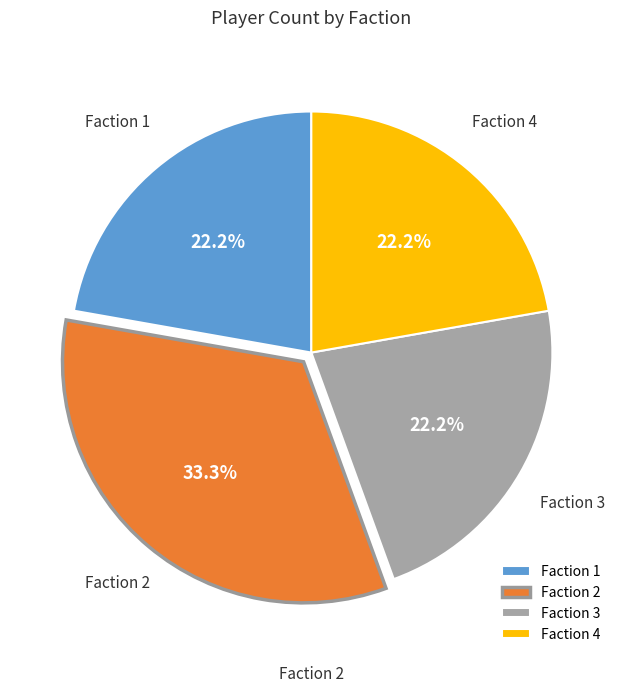

Is there a majority slice in this chart?

No